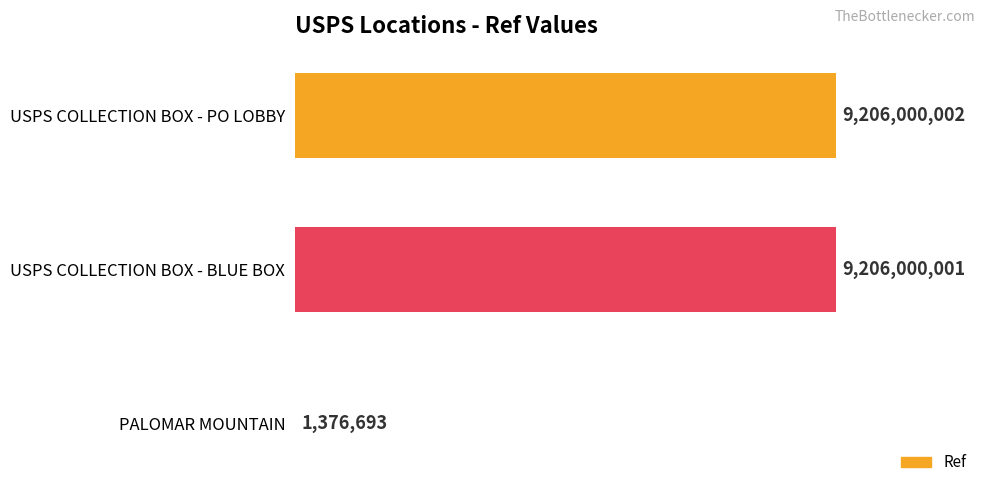

What is the sum of the values at USPS COLLECTION BOX - BLUE BOX and PALOMAR MOUNTAIN?

9207376694